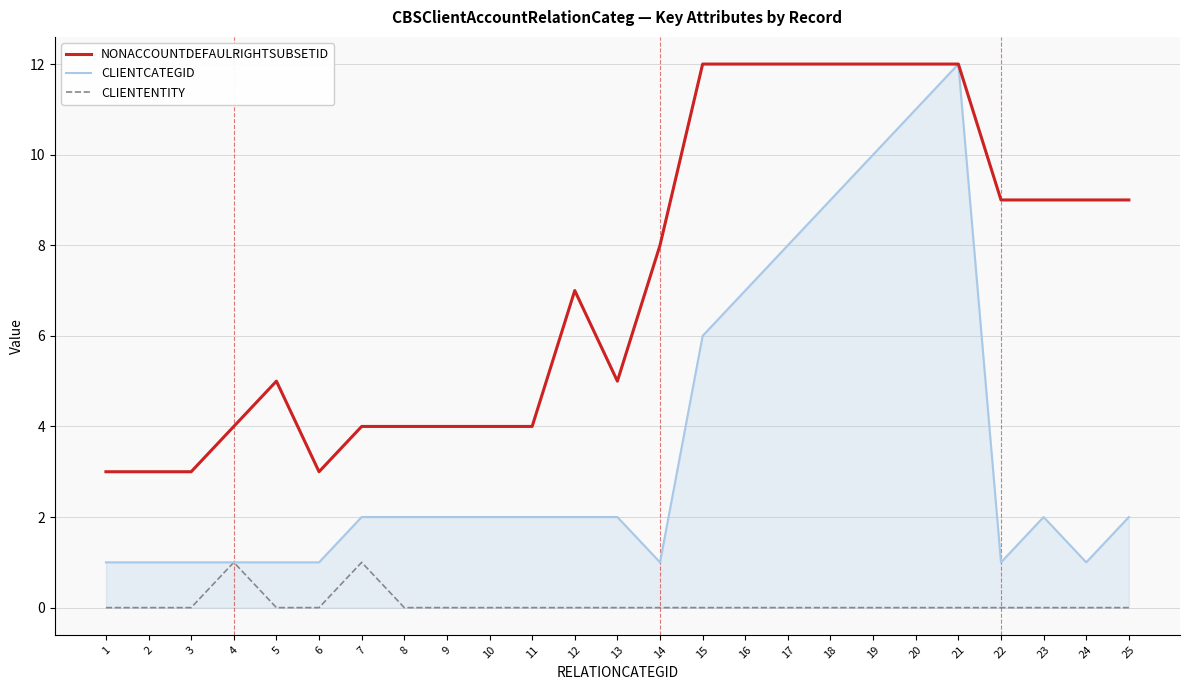

True or false: NONACCOUNTDEFAULRIGHTSUBSETID and CLIENTENTITY intersect in this chart.

False